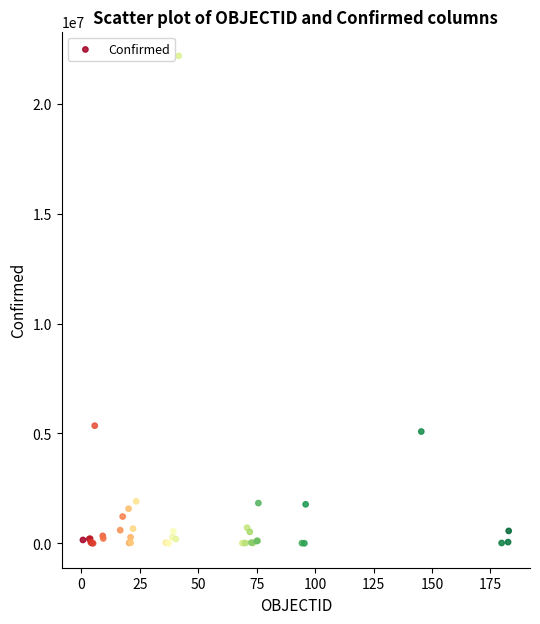

What Y value in the scatter plot is closest to 11089854?

5354440